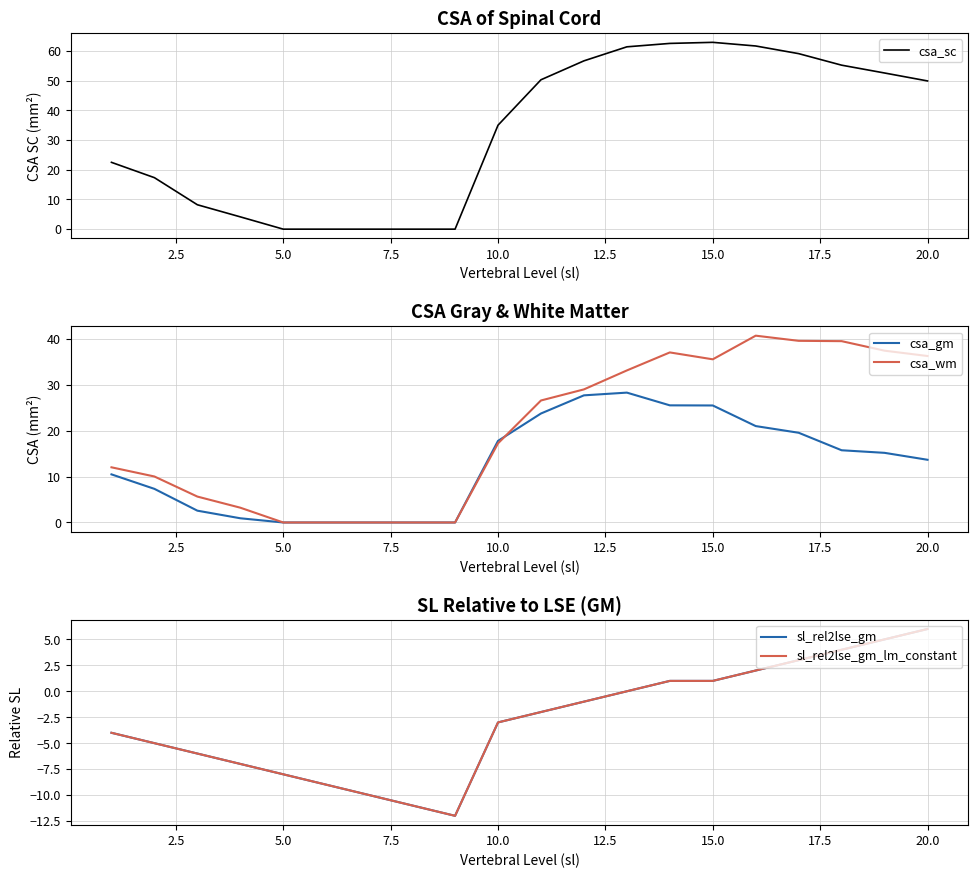

At which label is csa_sc closest to 31?

10.0